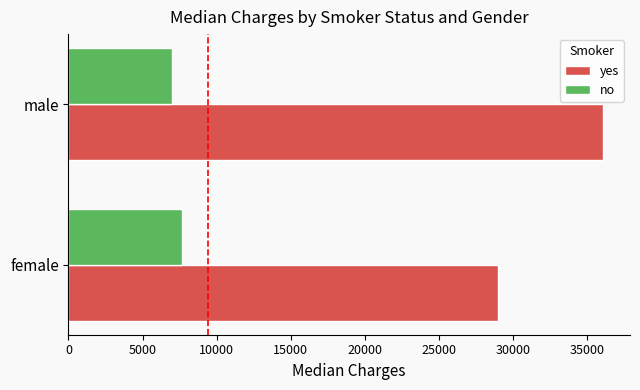

What is the difference between the highest and lowest values at male?

29099.1